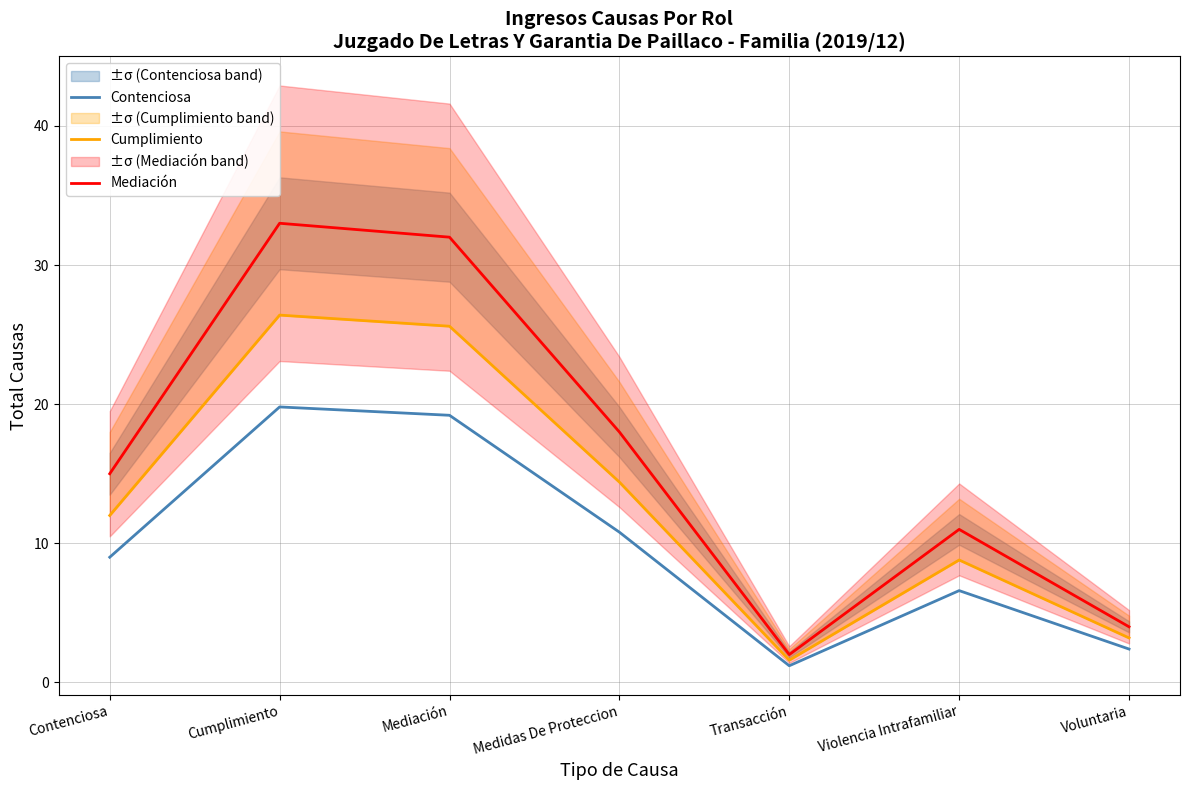

Is this an area chart (filled region under the line)?

No